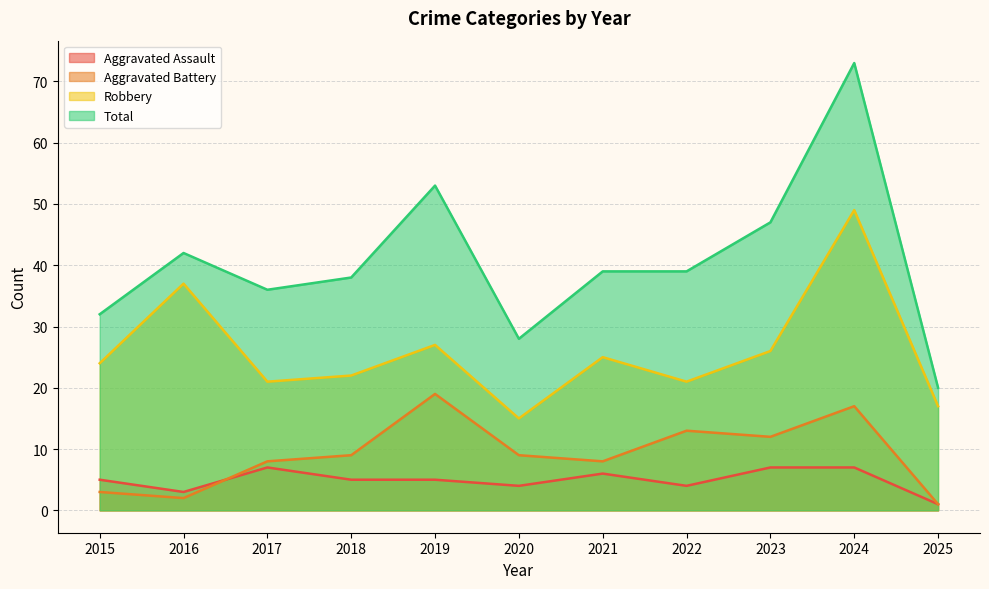

Rank the series at 2025 from lowest to highest value.

Aggravated Assault, Aggravated Battery, Robbery, Total